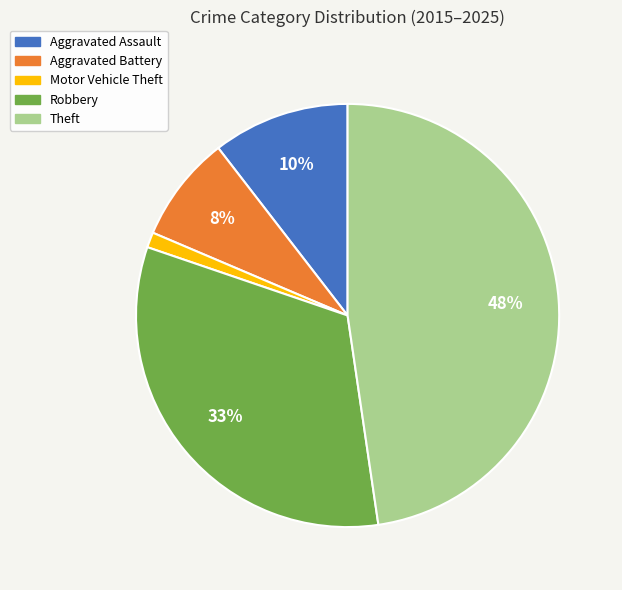

Count the number of slices in the pie.

5